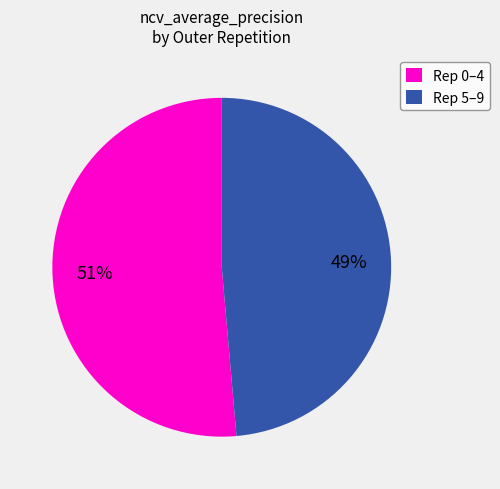

Is there any slice that represents more than half of the pie?

Yes